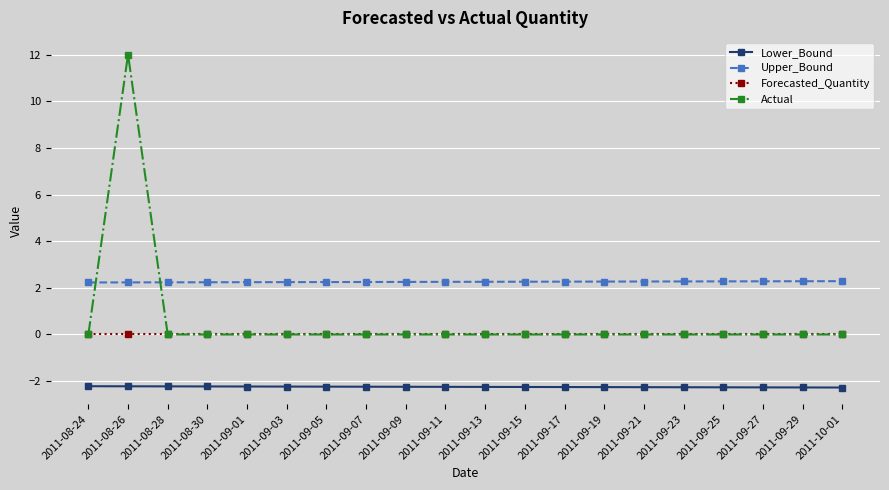

Which series has the widest spread of values?

Actual